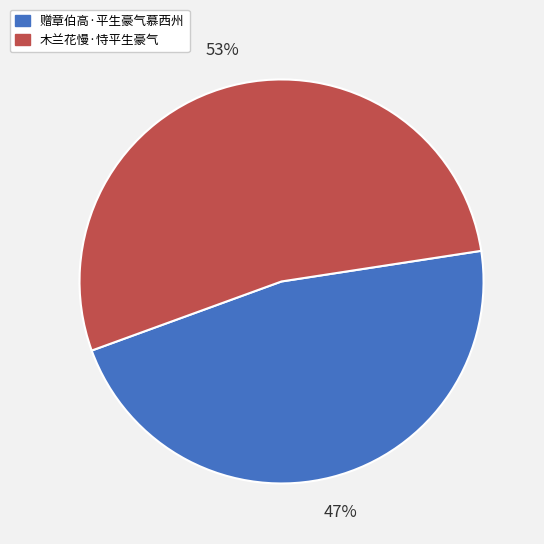

Is the sum of 赠章伯高·平生豪气慕西州 and 木兰花慢·恃平生豪气 greater than half?

Yes